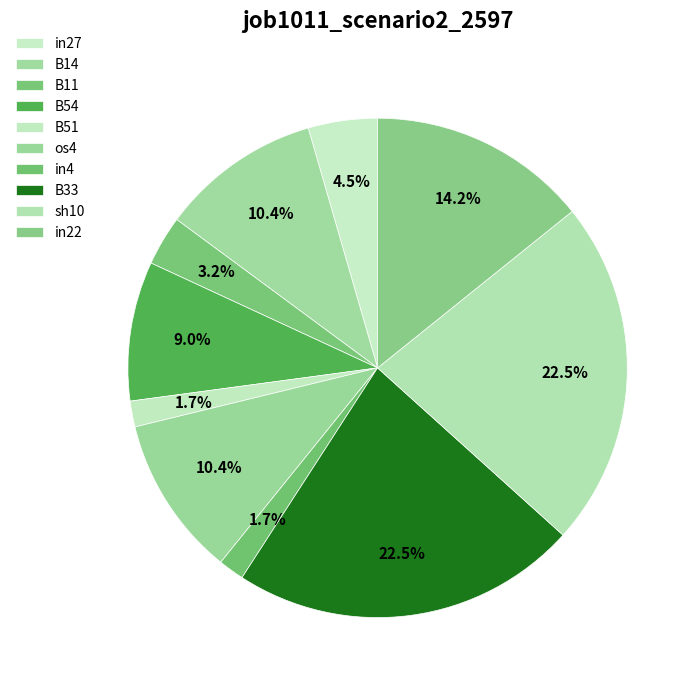

Rank the categories by value from highest to lowest.

B33, sh10, in22, B14, os4, B54, in27, B11, B51, in4